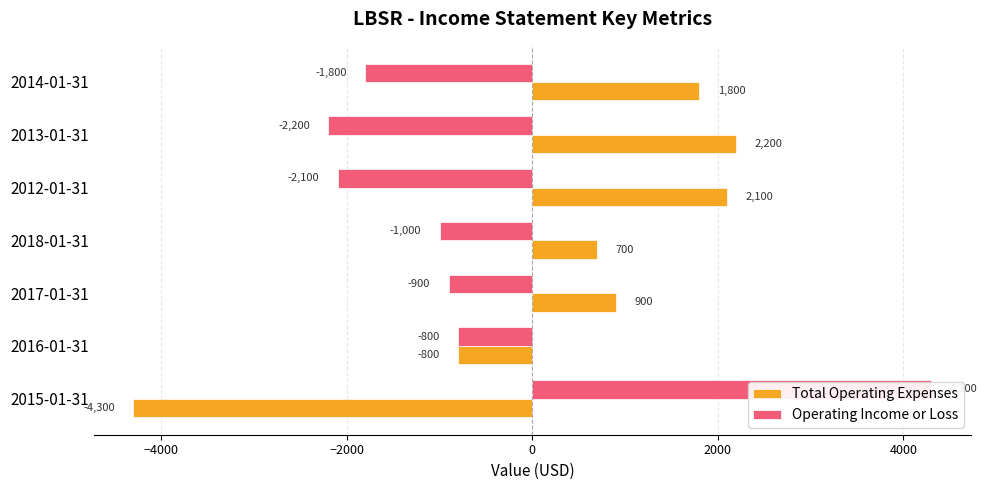

How many data points in Total Operating Expenses are less than 900?

3